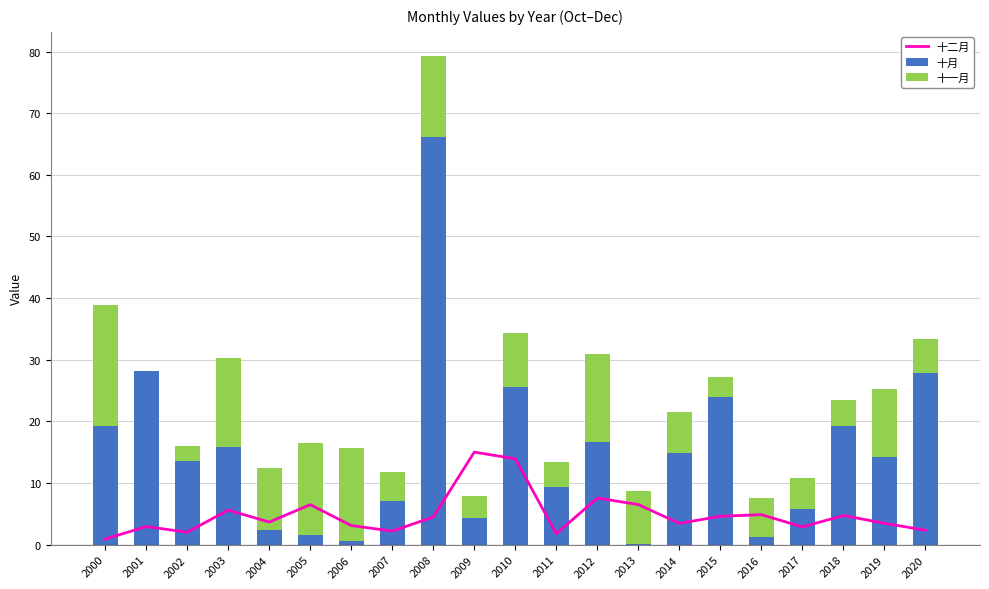

Rank the series by their average value, from lowest to highest.

十二月, 十一月, 十月